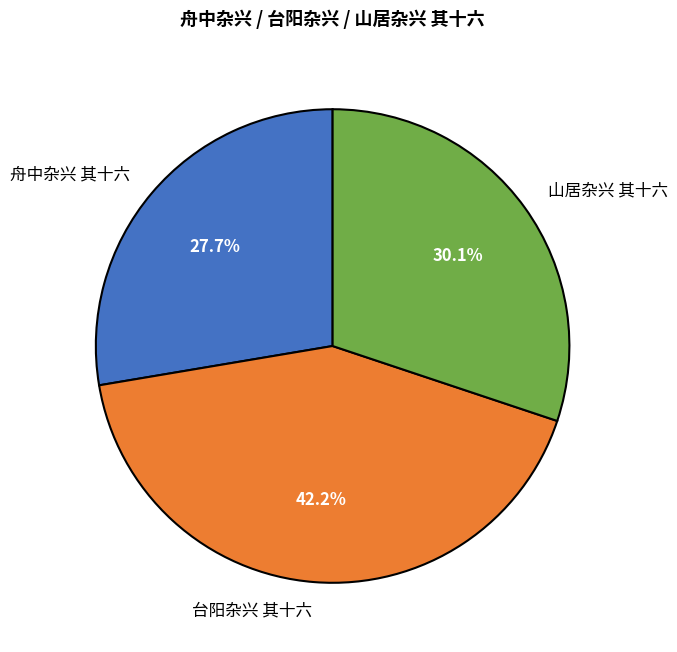

To the nearest percent, what portion does 台阳杂兴 其十六 represent?

42%